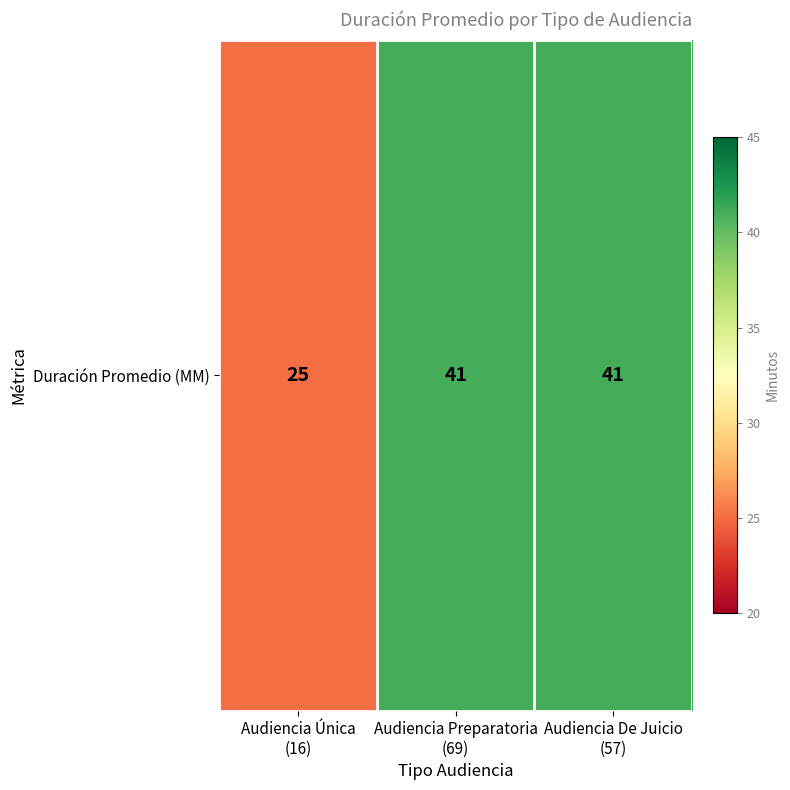

Reading left to right, list all the values displayed in this chart.

25	41	41